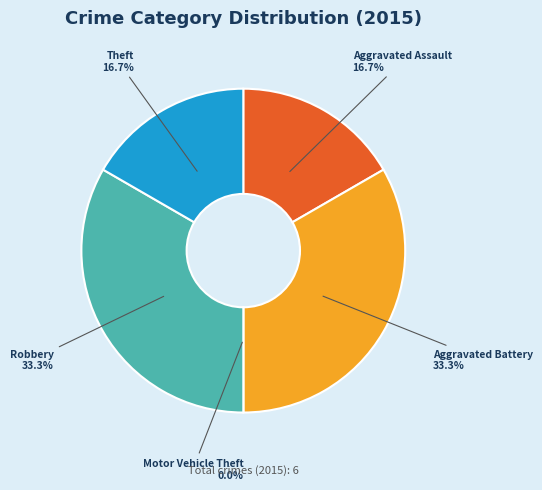

How many slices are in this pie chart?

5